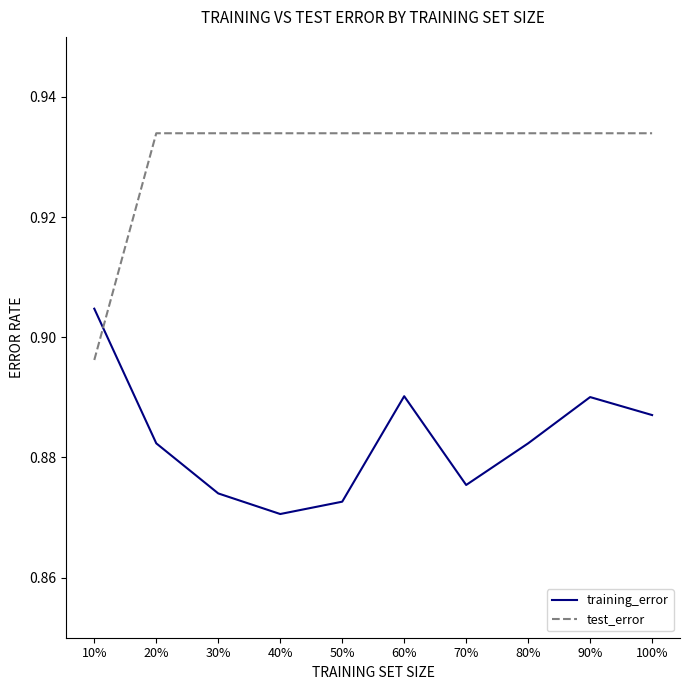

At how many categories does at least one series exceed 0?

10